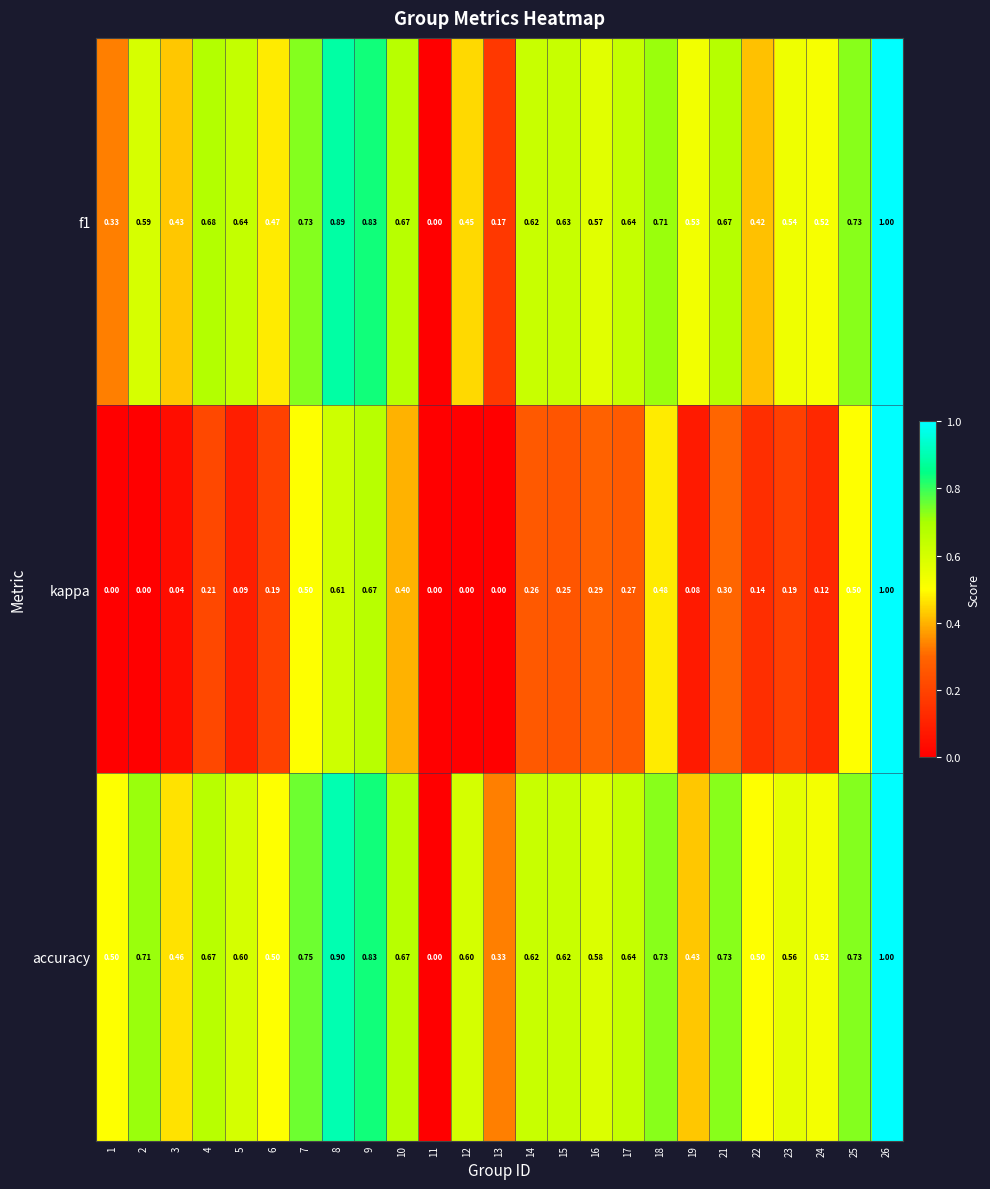

Between 6 and 11, which series saw the biggest shift?

accuracy